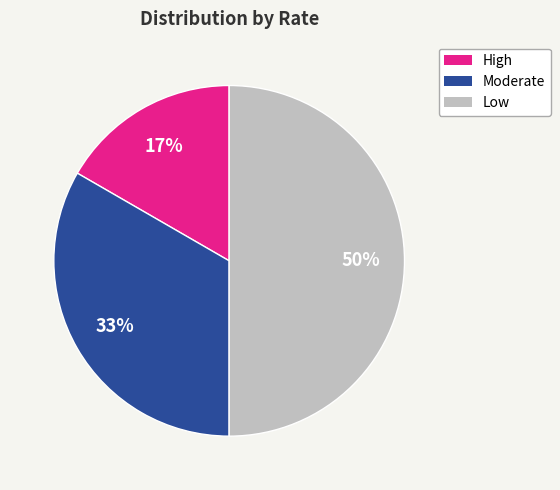

Do Low and Moderate together represent more than half of the pie?

Yes